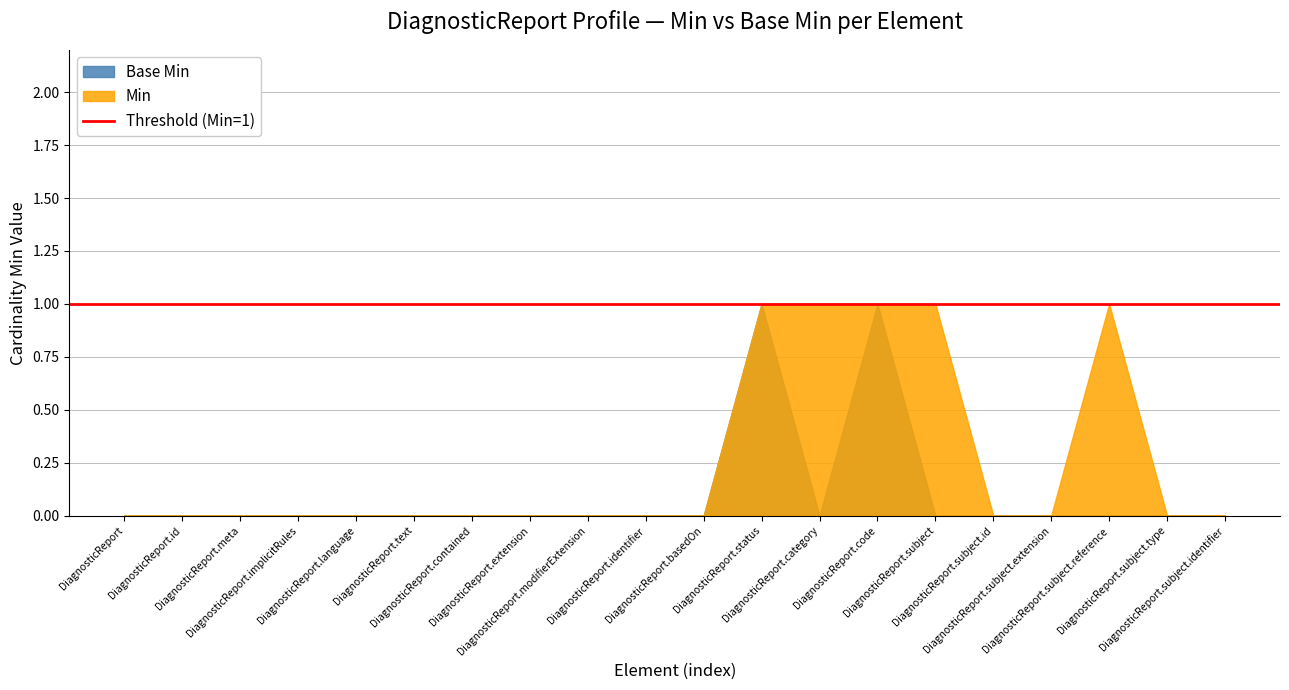

Rank the series by their average value, from lowest to highest.

Base Min, Min